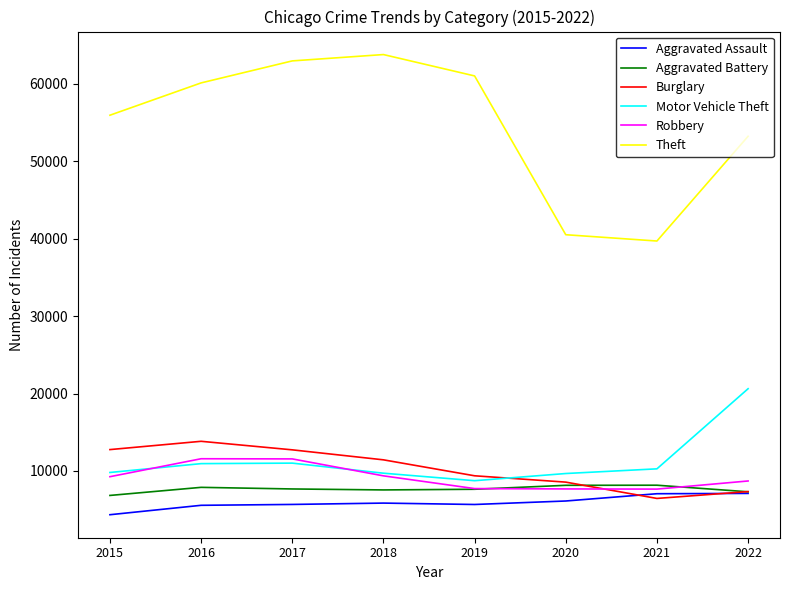

After their last crossing, which series has the higher values: Robbery or Motor Vehicle Theft?

Motor Vehicle Theft